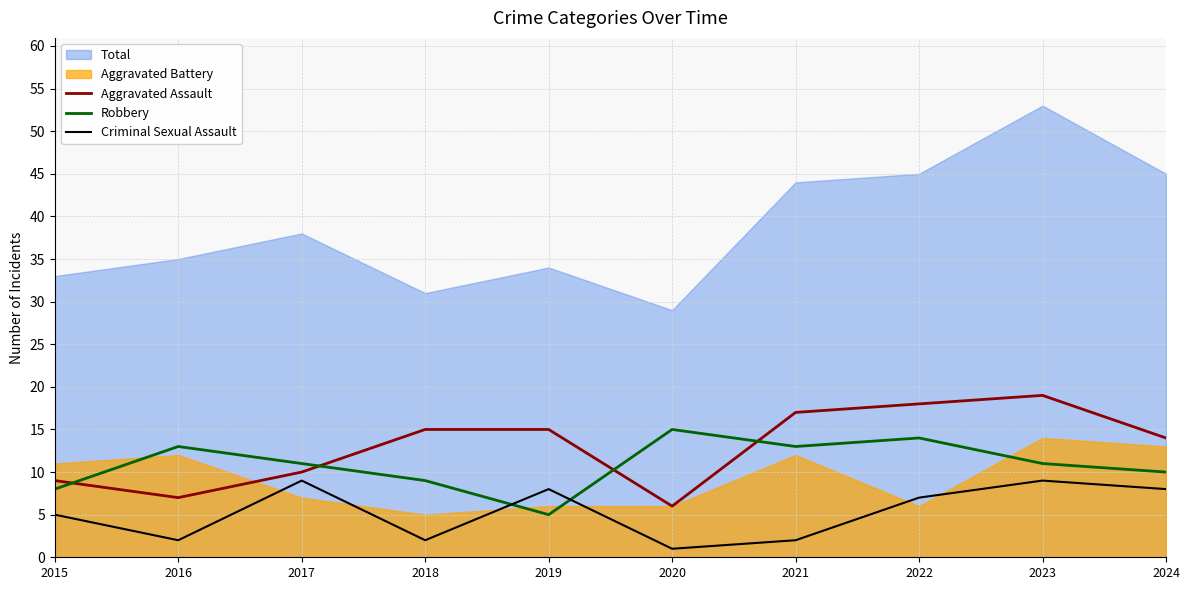

What is the total value across all series at 2023?

39